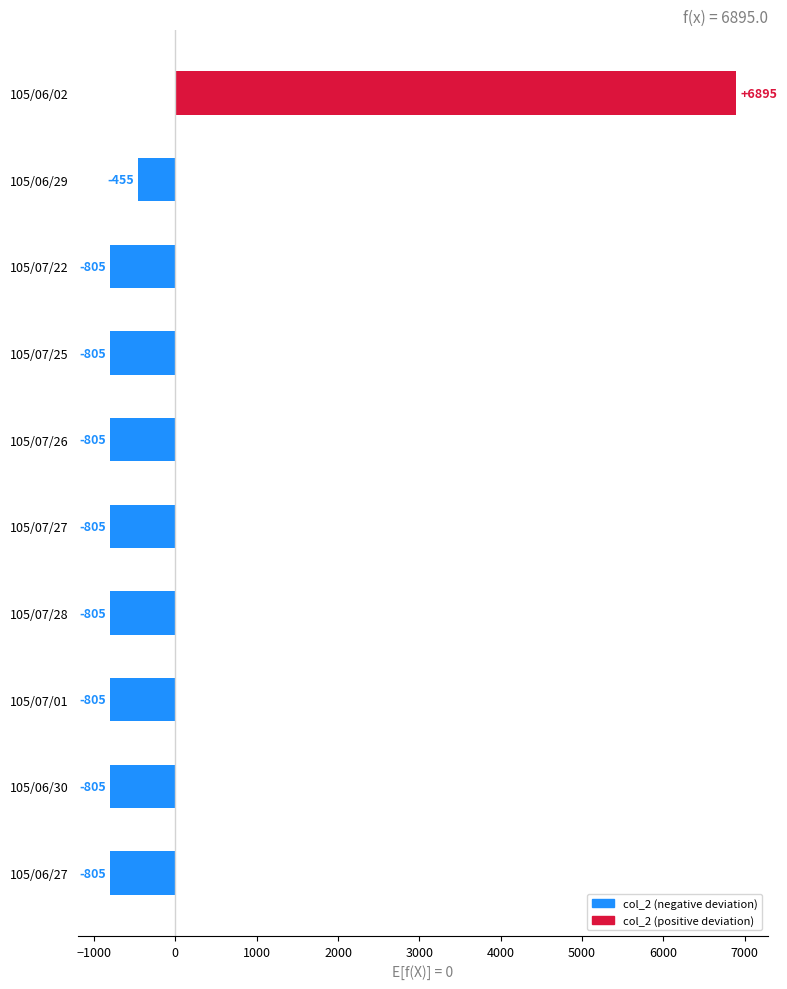

Where is the data nearest to the value 3045?

105/06/29